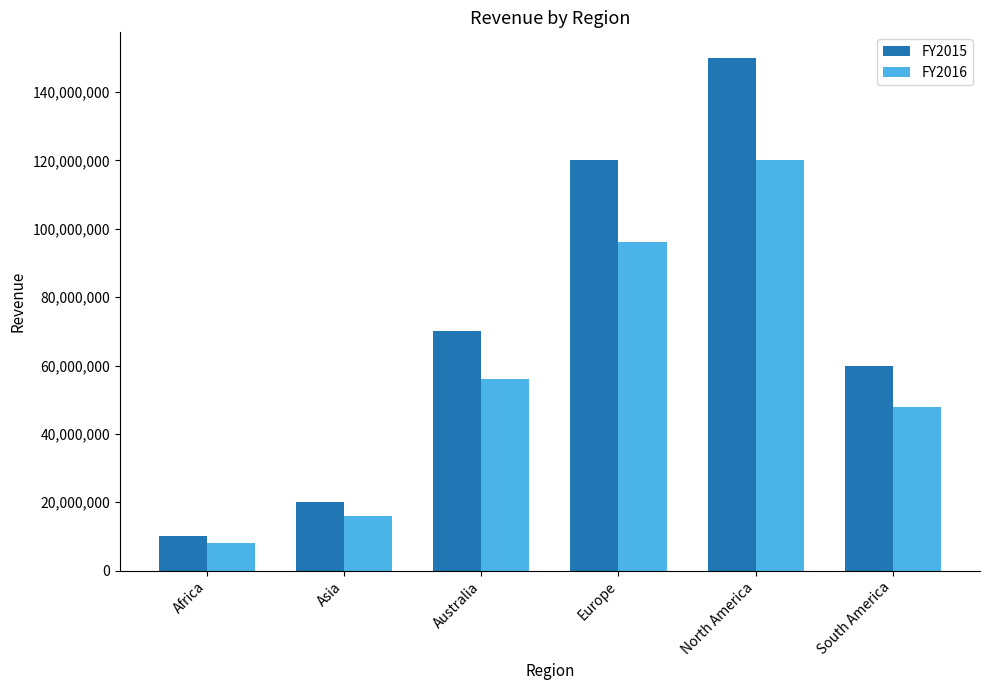

Is it true that FY2016 equals 8000000 at Africa?

True